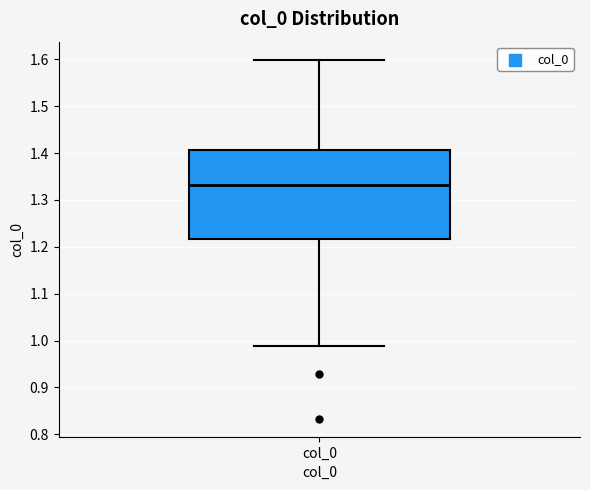

Read this box plot against the y-axis: the position of the median line, the range covered by the box, and the ends of both whiskers. The values are not printed on the chart, so give them approximately, as read against the axis.

median 1.33, box 1.22 to 1.41, whiskers 0.99 to 1.60